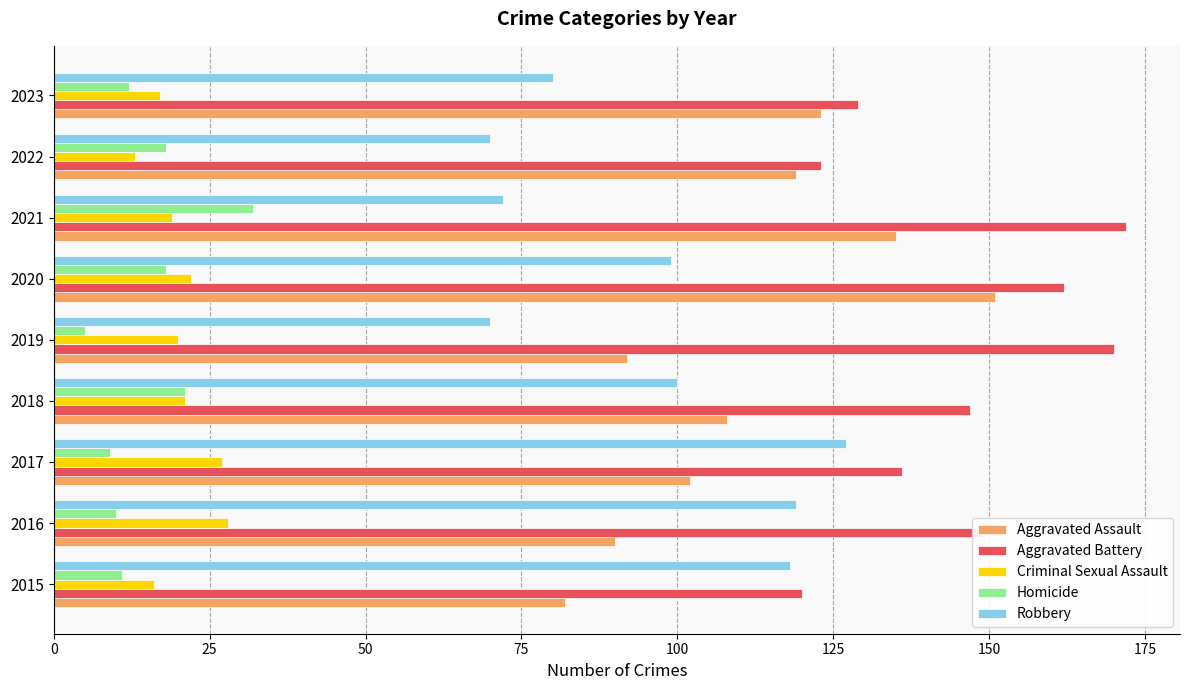

Is it true that Aggravated Assault equals 90 at 2016?

True